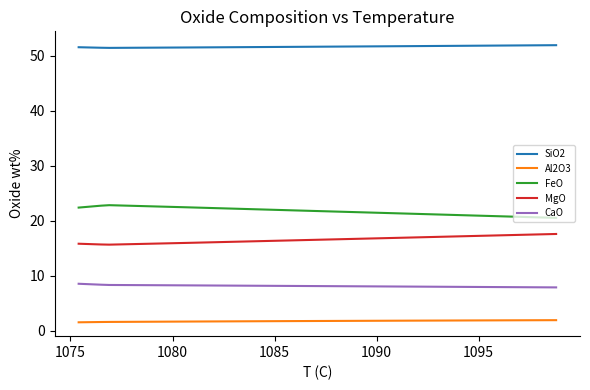

True or false: FeO has more than 1 interior local peaks.

False